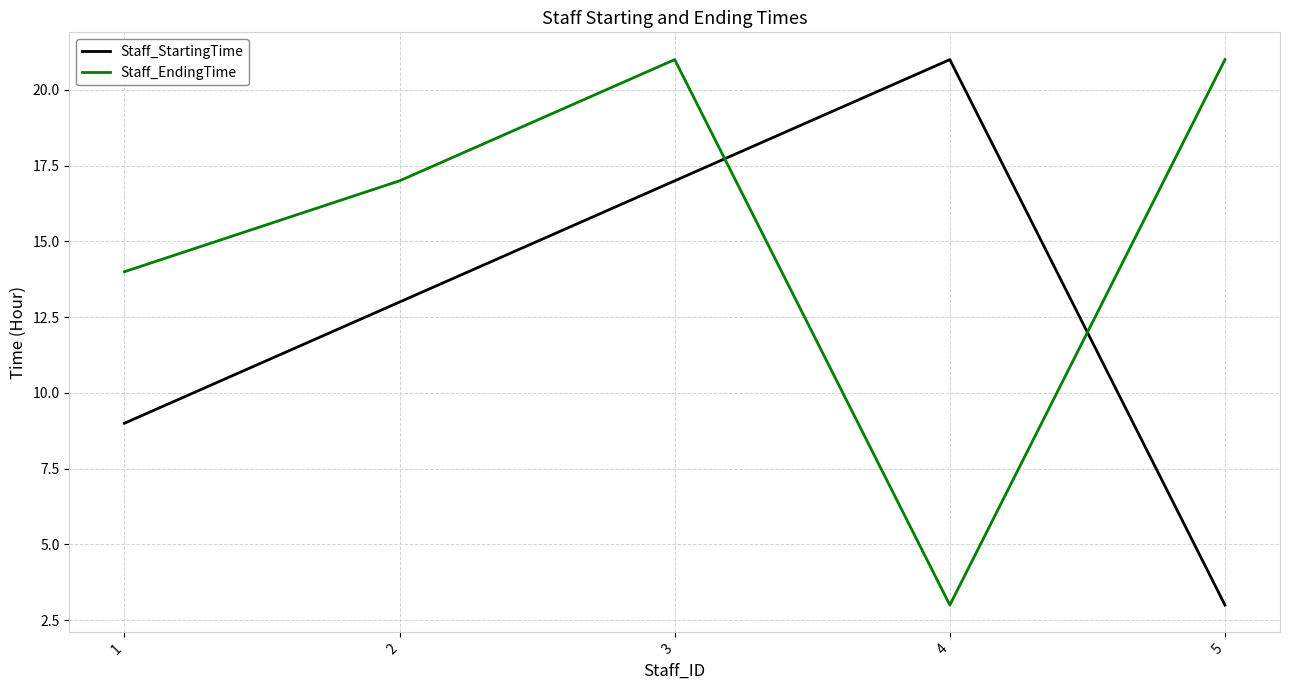

At 3, list the series in order from smallest to largest.

Staff_StartingTime, Staff_EndingTime